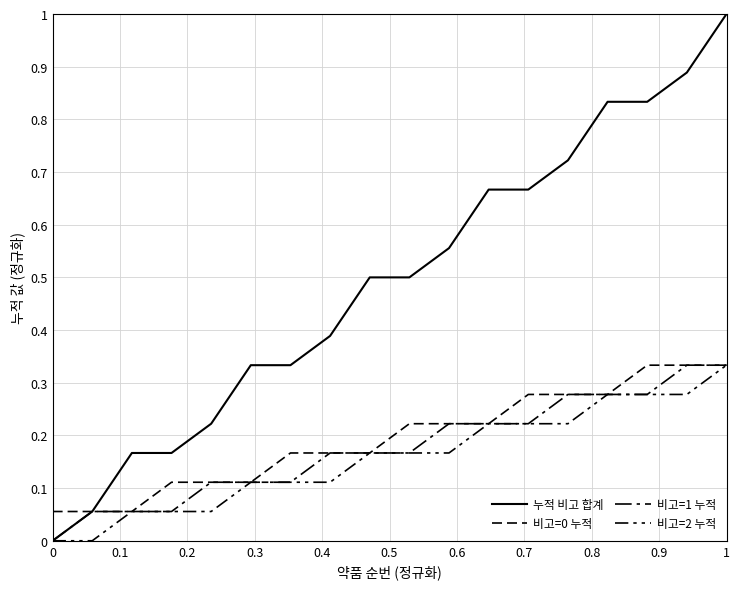

Does the chart display data point markers on the line(s)?

No